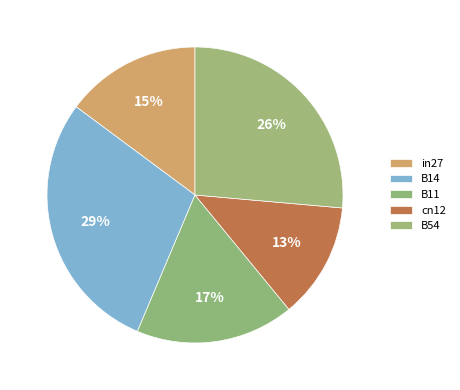

What is the change in value from cn12 to B54?

+0.7